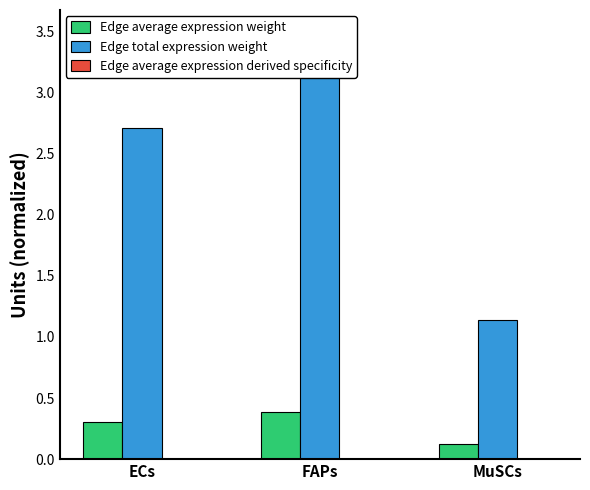

Which category has the highest value in the Edge average expression weight series?

FAPs